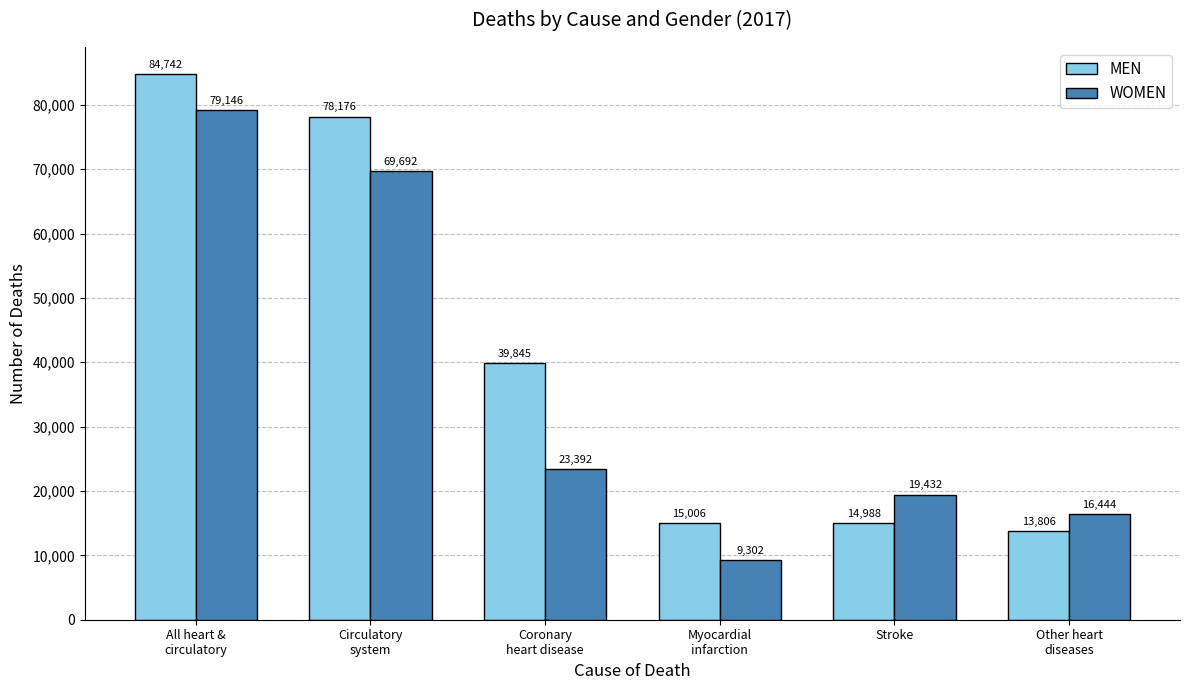

List the labels in order of MEN value, smallest first.

Other heart
diseases, Stroke, Myocardial
infarction, Coronary
heart disease, Circulatory
system, All heart &
circulatory